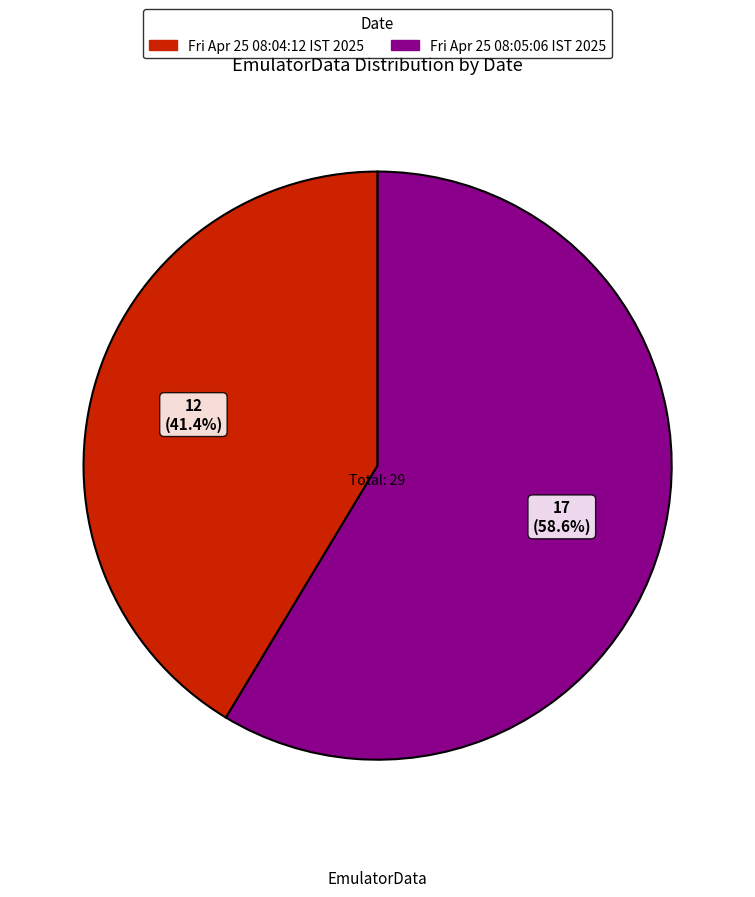

What percentage is the Fri Apr 25 08:04:12 IST 2025 slice, to the nearest percent?

41%